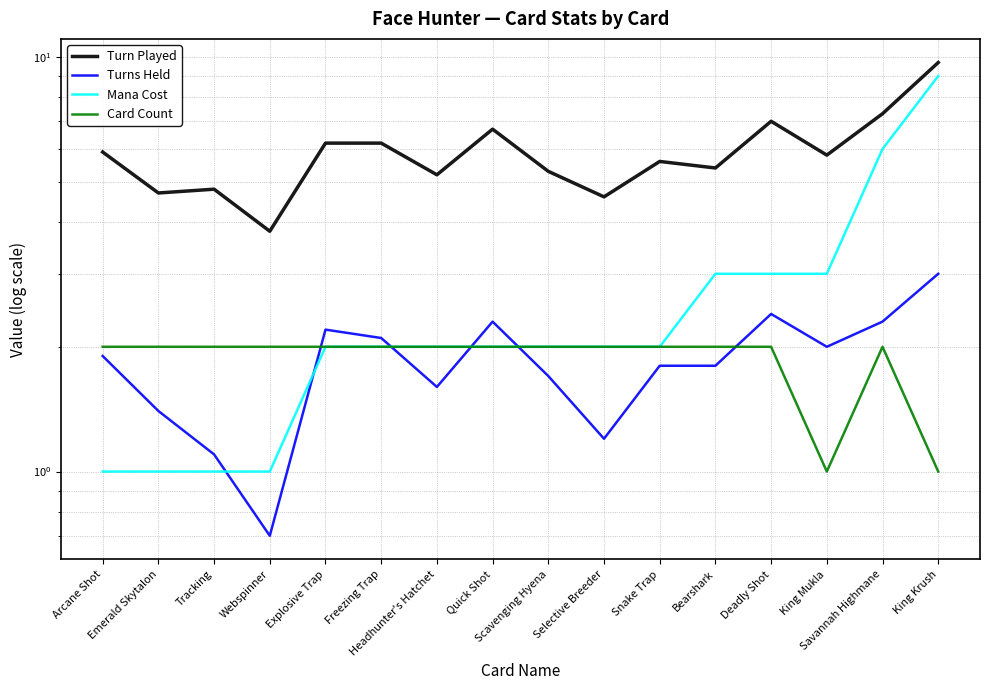

Is it true that Turn Played equals 6.2 at Explosive Trap?

True